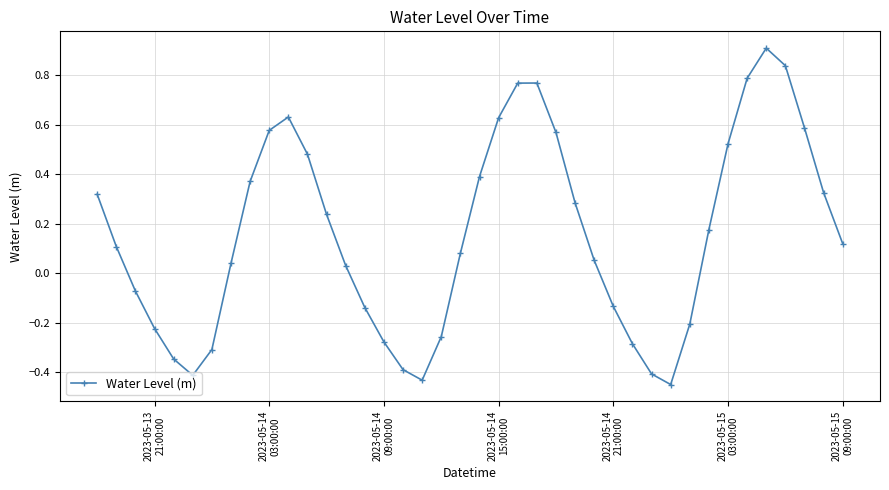

What is the maximum value shown in the chart?

0.9